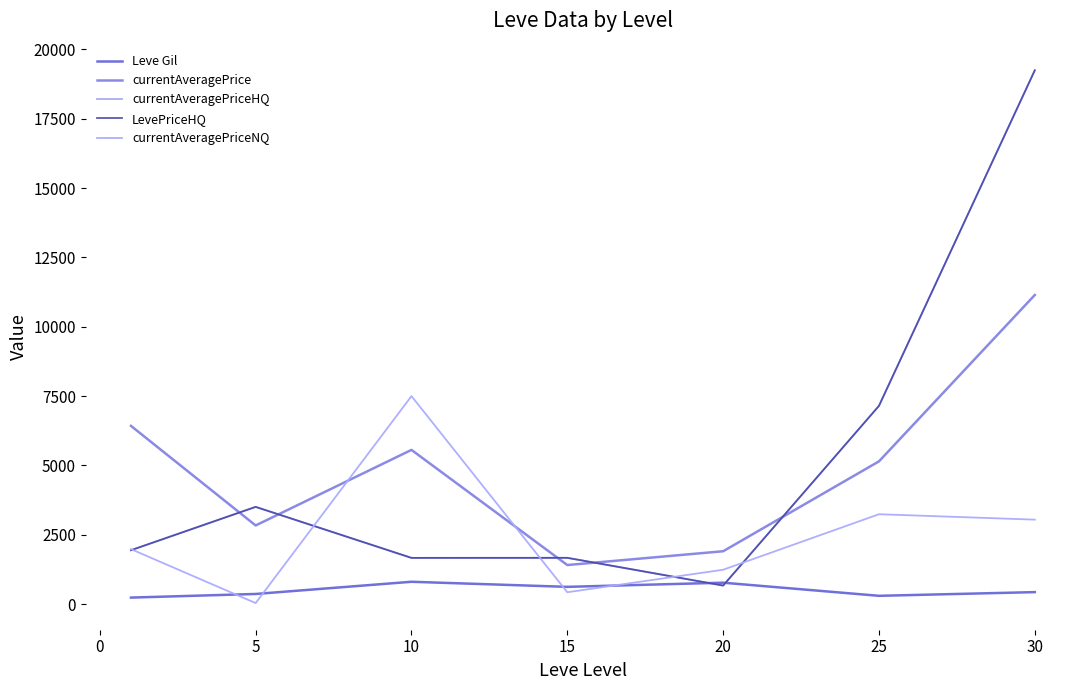

How many interior local valleys does the currentAveragePriceNQ series have?

2